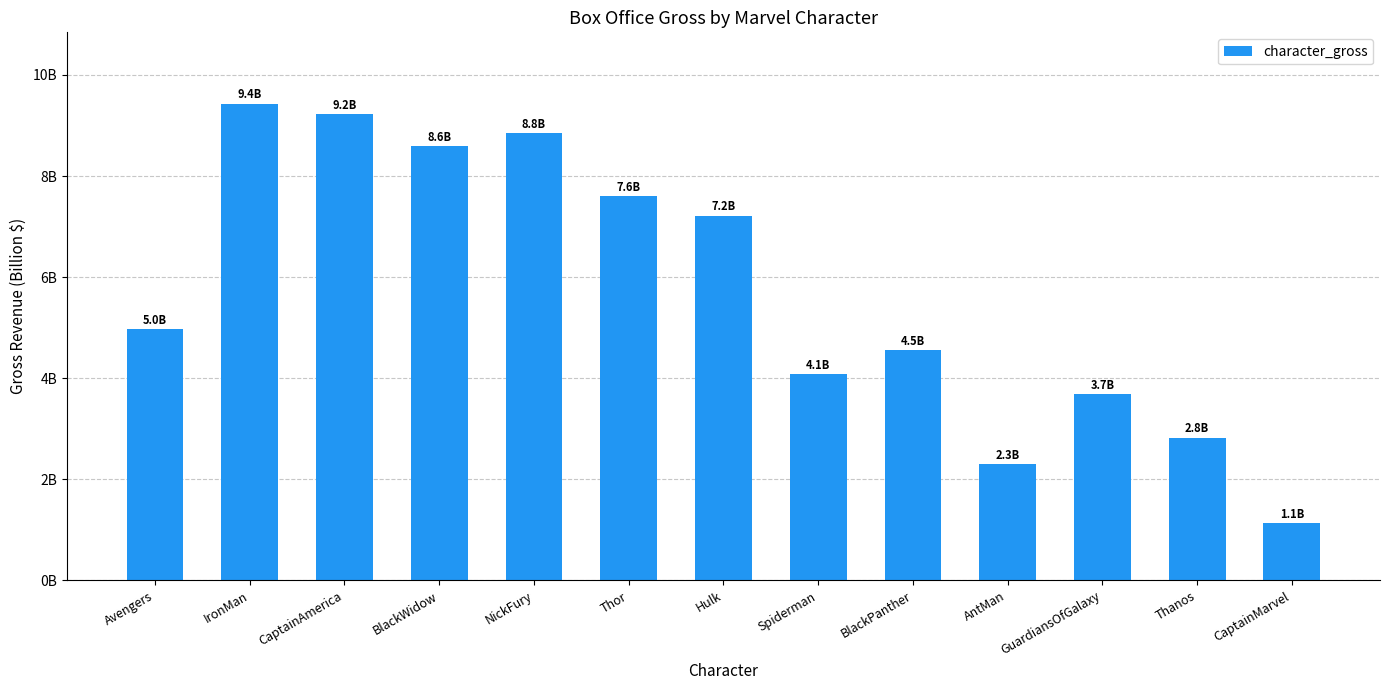

Does the chart contain any negative values?

No